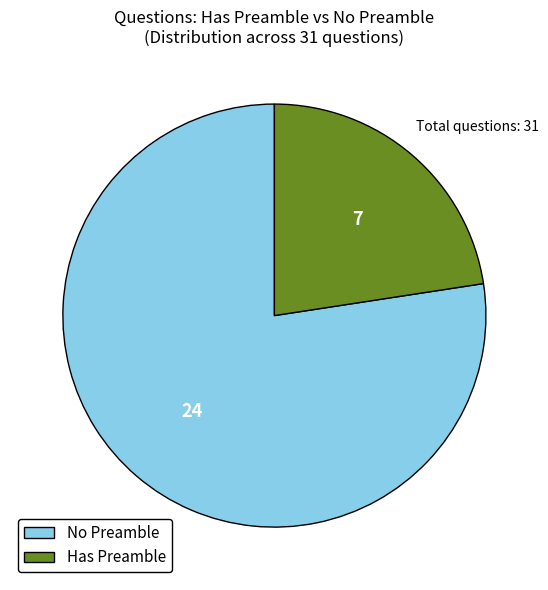

Rank the categories by value from lowest to highest.

Has Preamble, No Preamble